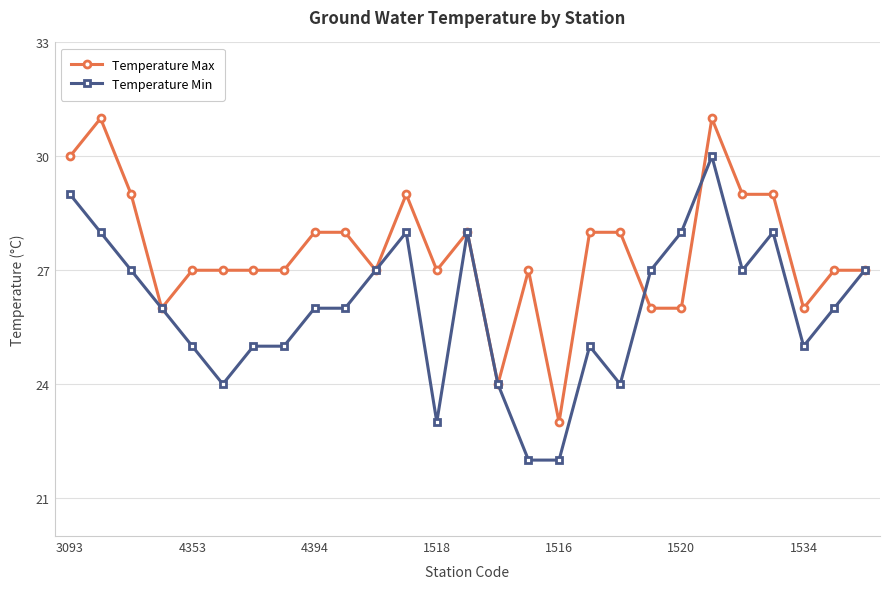

True or false: Temperature Max has more than 0 interior local peaks.

True